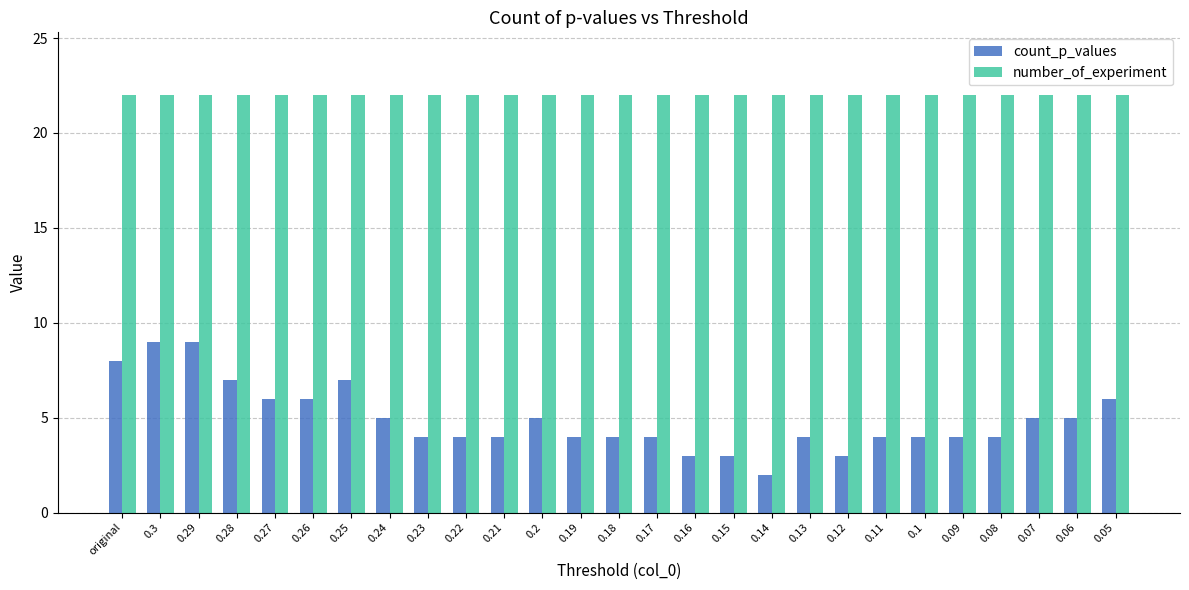

What position from the left is 0.28?

4